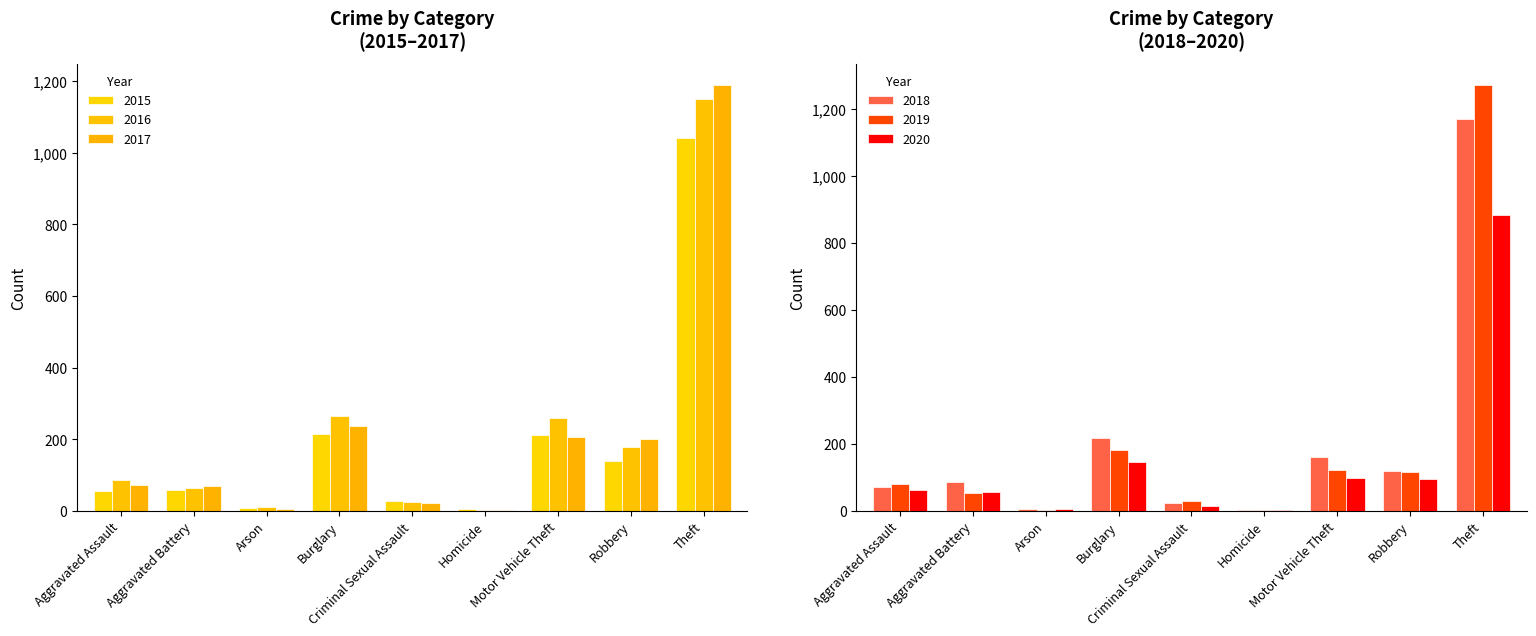

Does the chart contain any negative values?

No